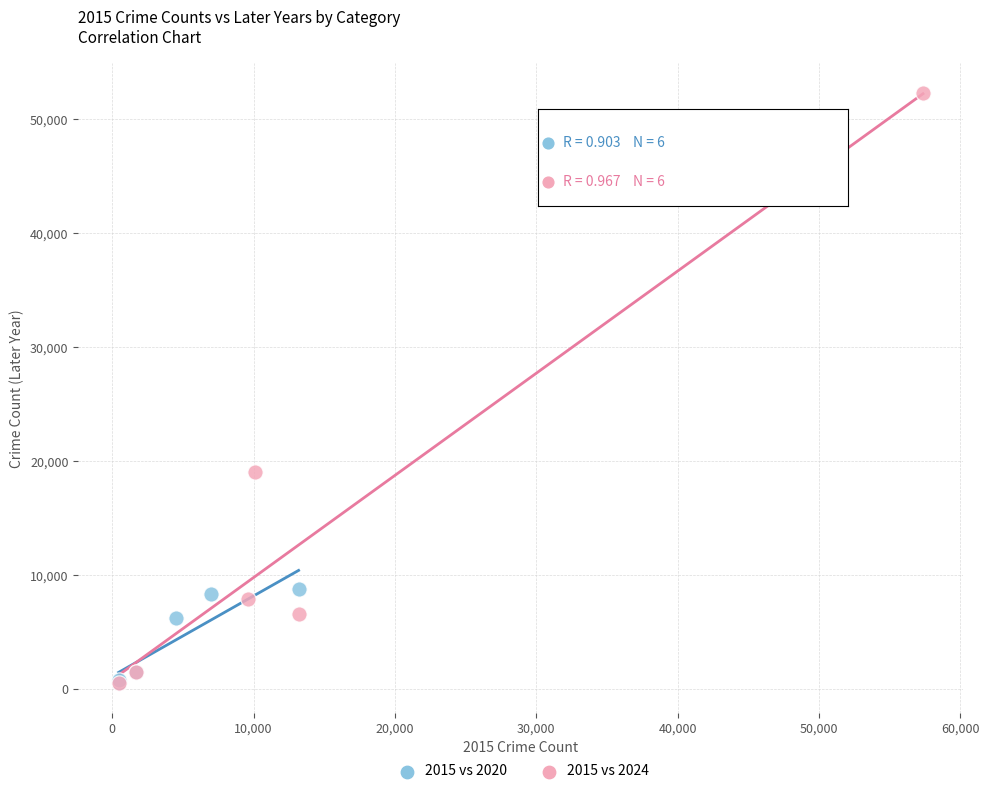

Which series reaches the maximum Y coordinate?

2015 vs 2024